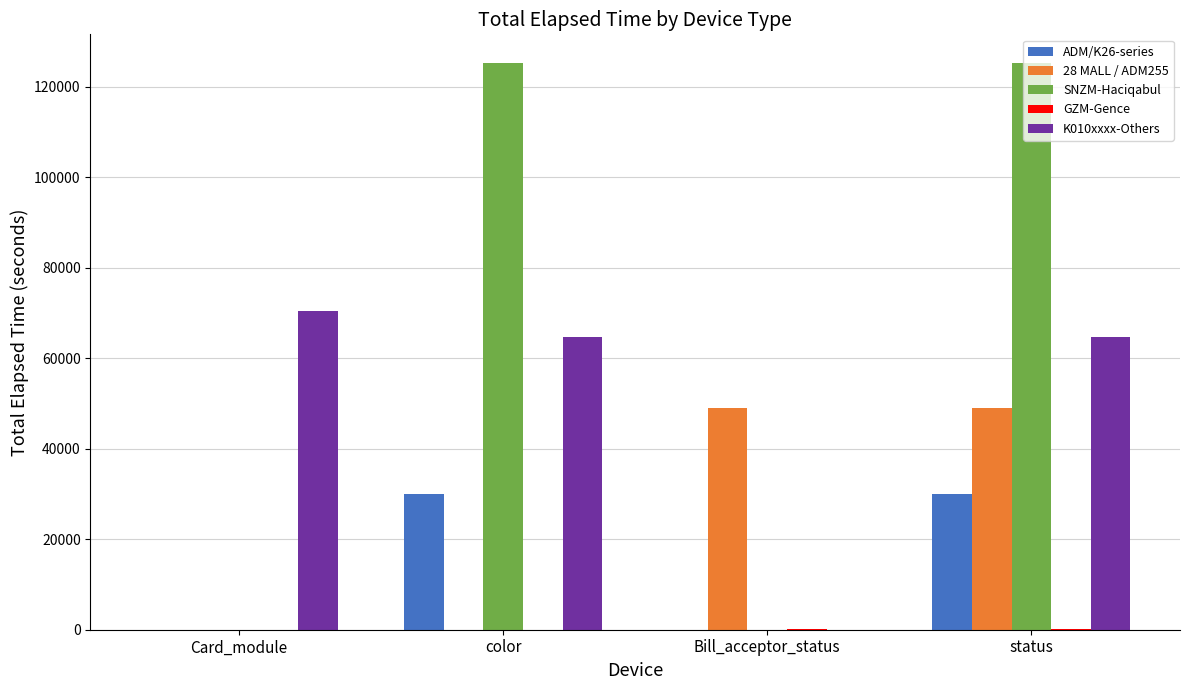

The value of SNZM-Haciqabul at Bill_acceptor_status is 64010. True or false?

False